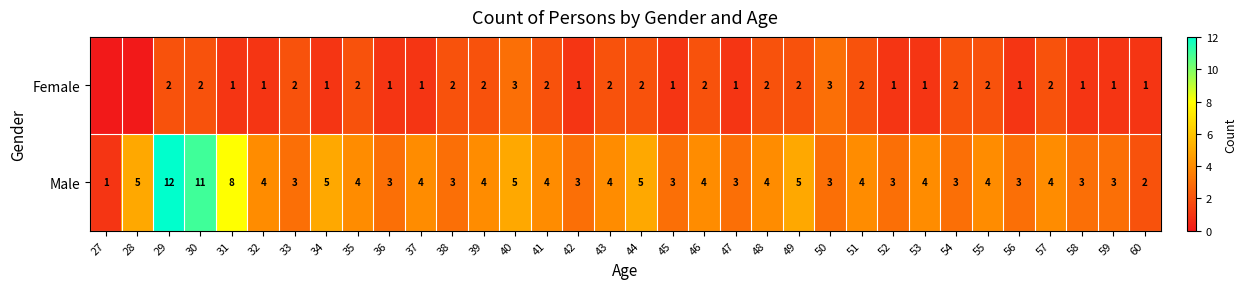

What is the difference between the maximum and minimum values in the Male series?

11